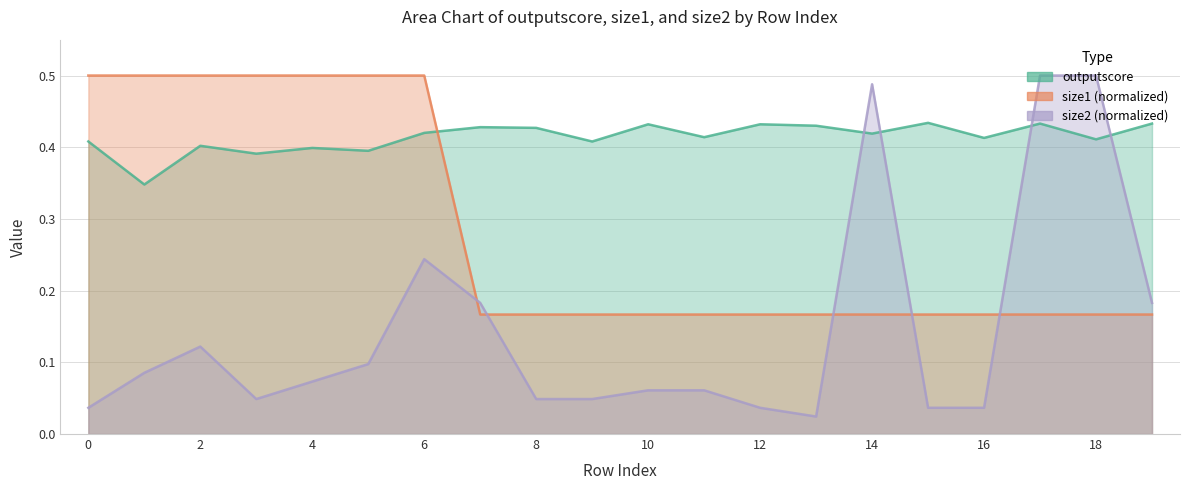

At 7, list the series in order from smallest to largest.

size1, size2, outputscore